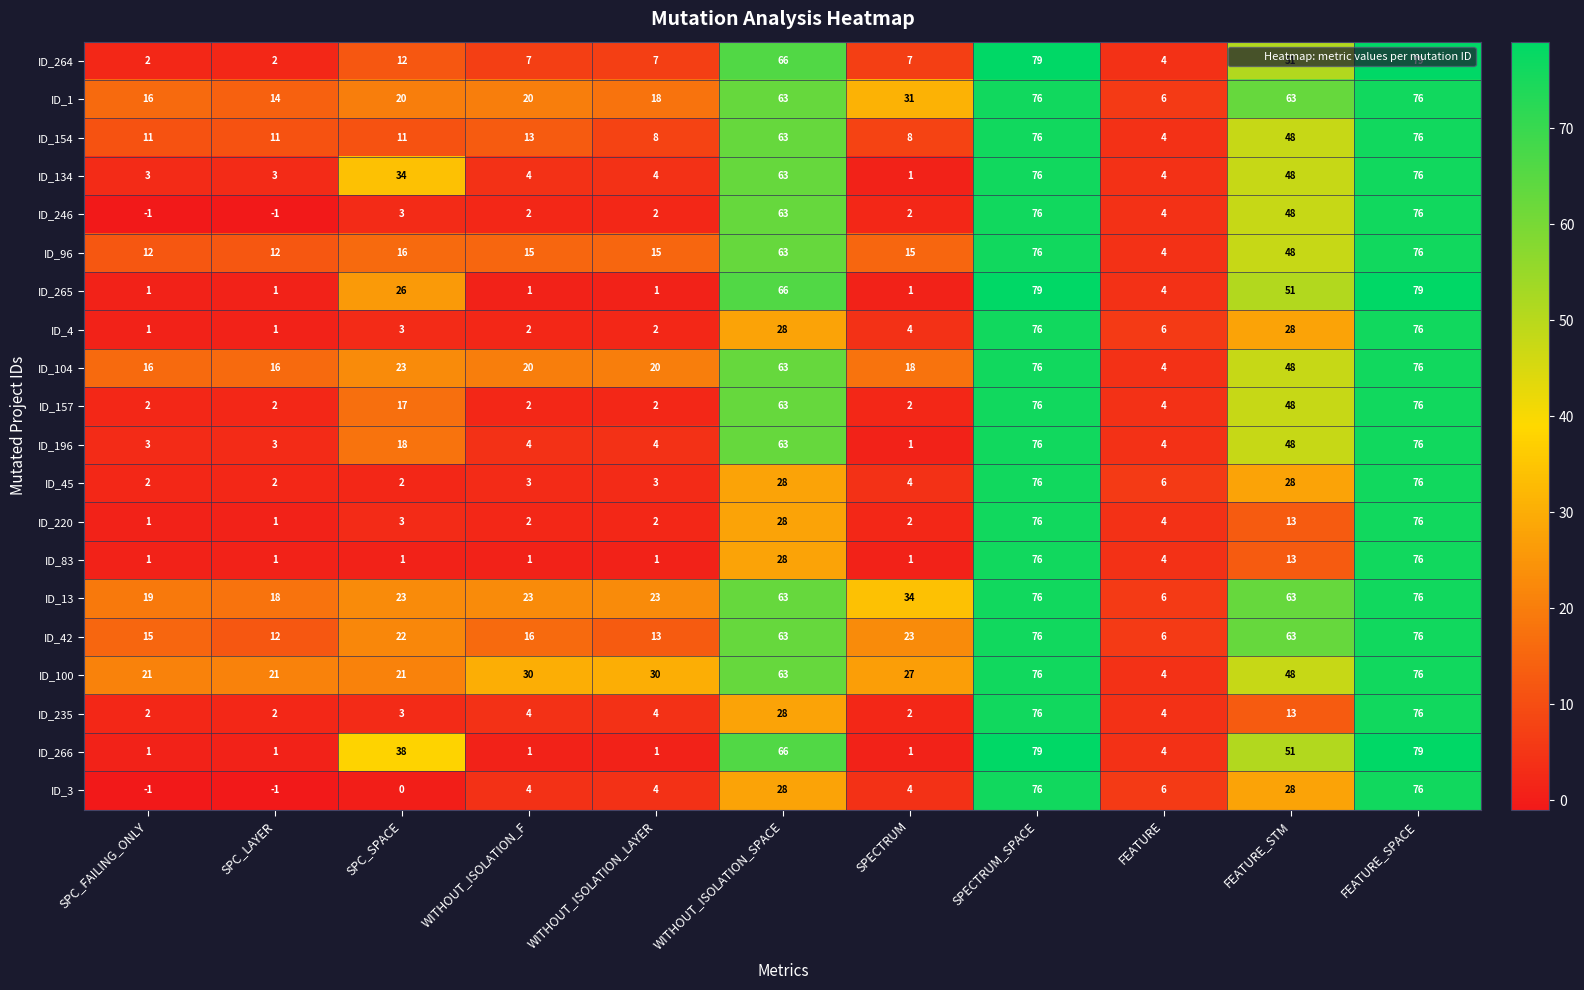

Read the ID_157 value at FEATURE.

4